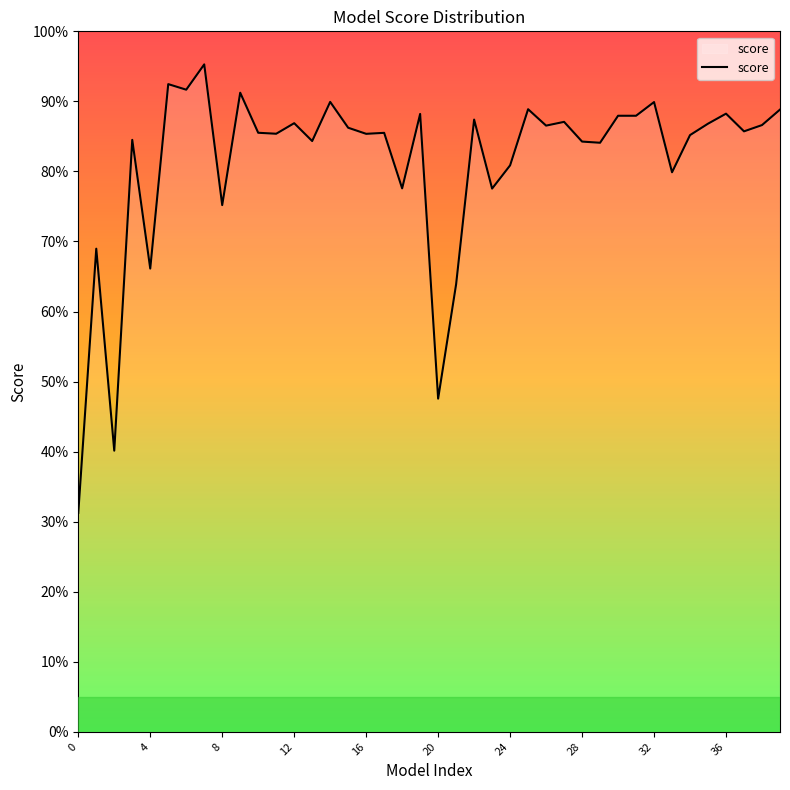

What is the difference between the second highest and minimum values?

0.6